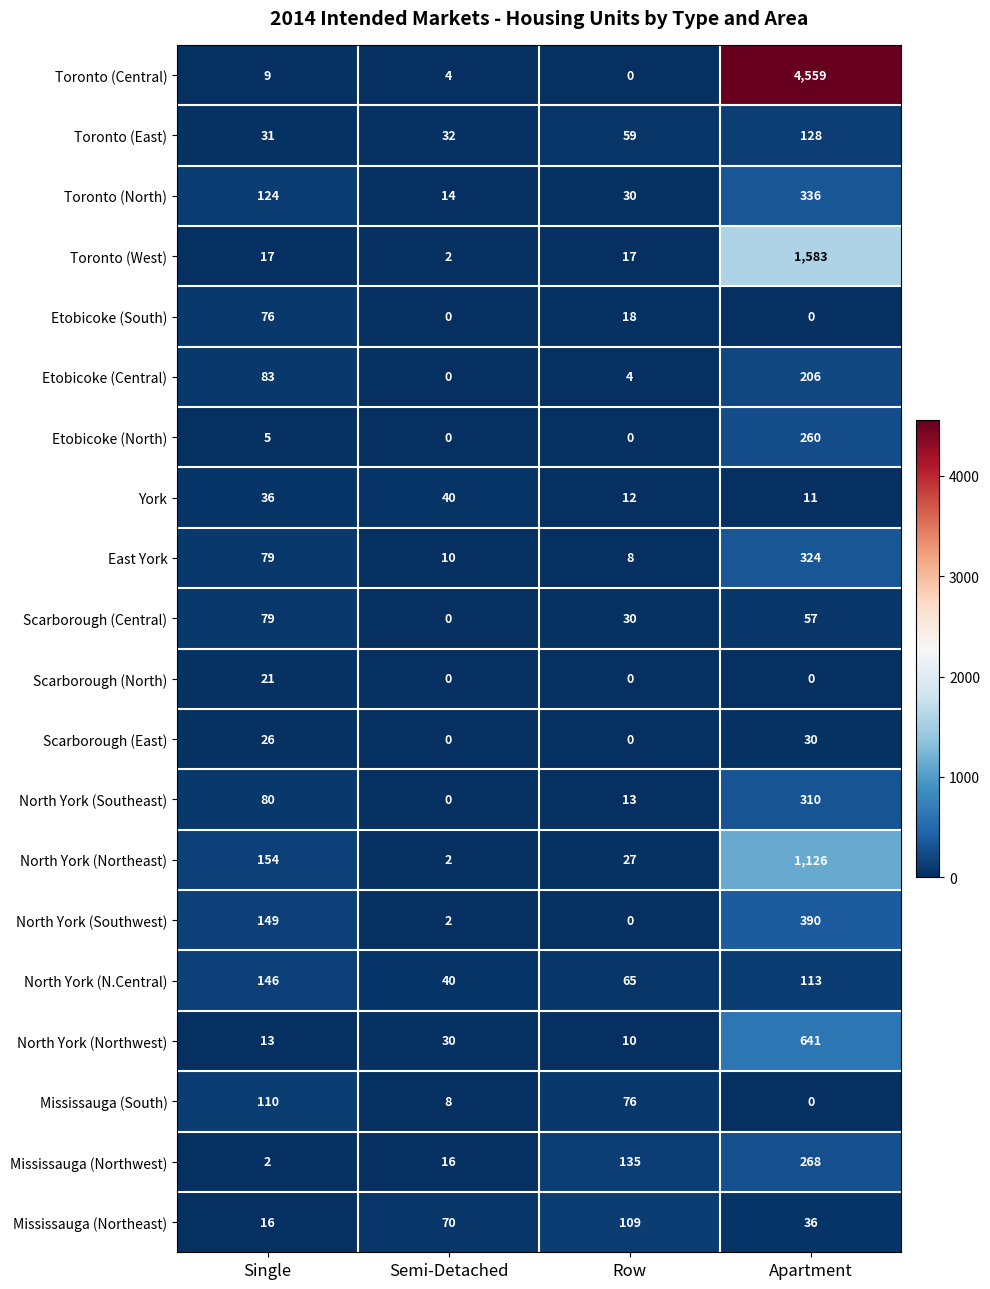

Which series has the largest total across all categories?

Toronto (Central)